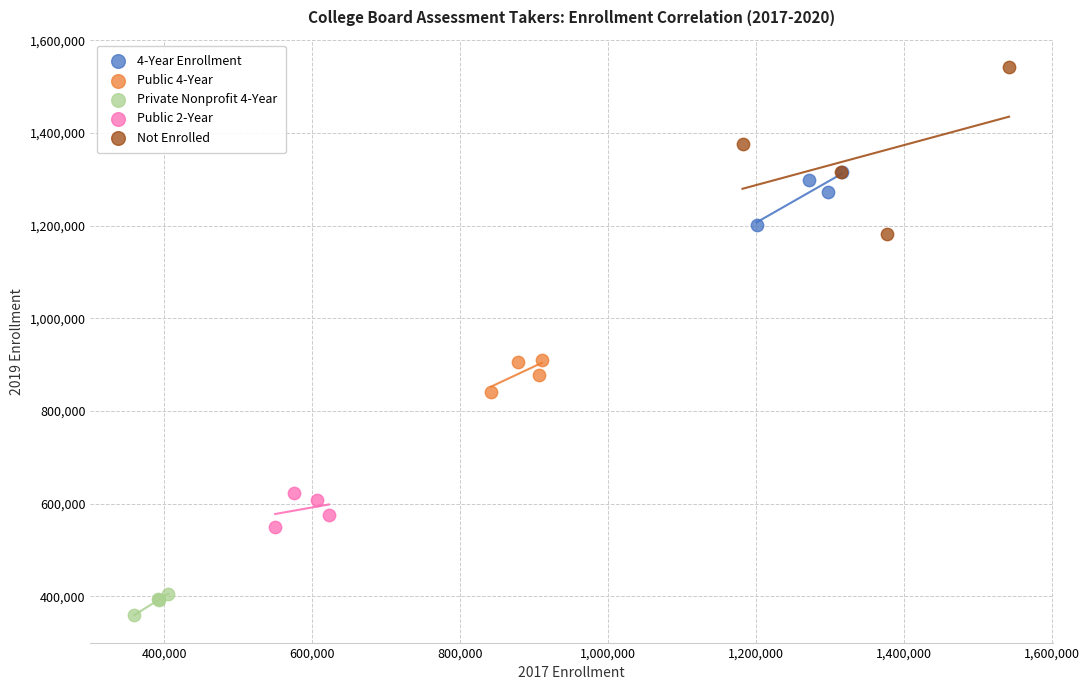

Which series has the widest spread of Y values?

Not Enrolled